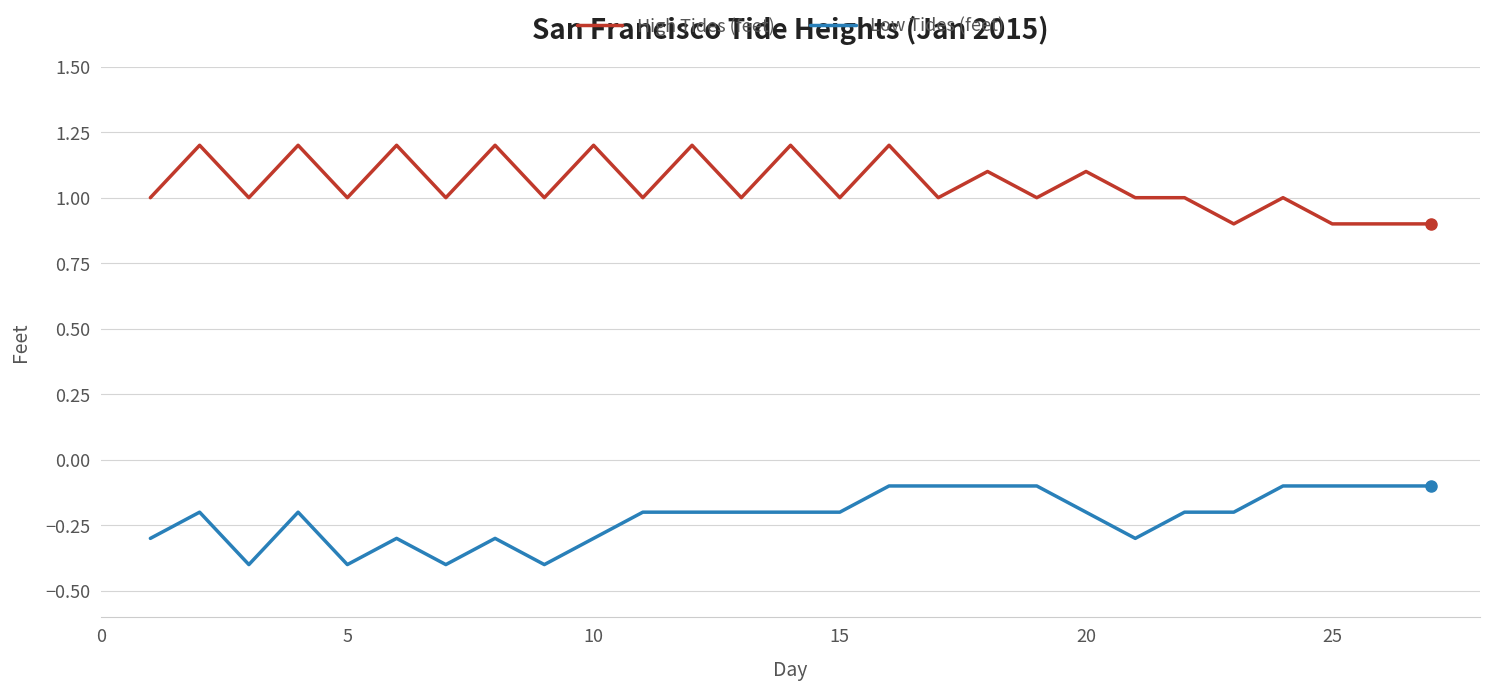

What is the maximum value shown in the chart?

1.2